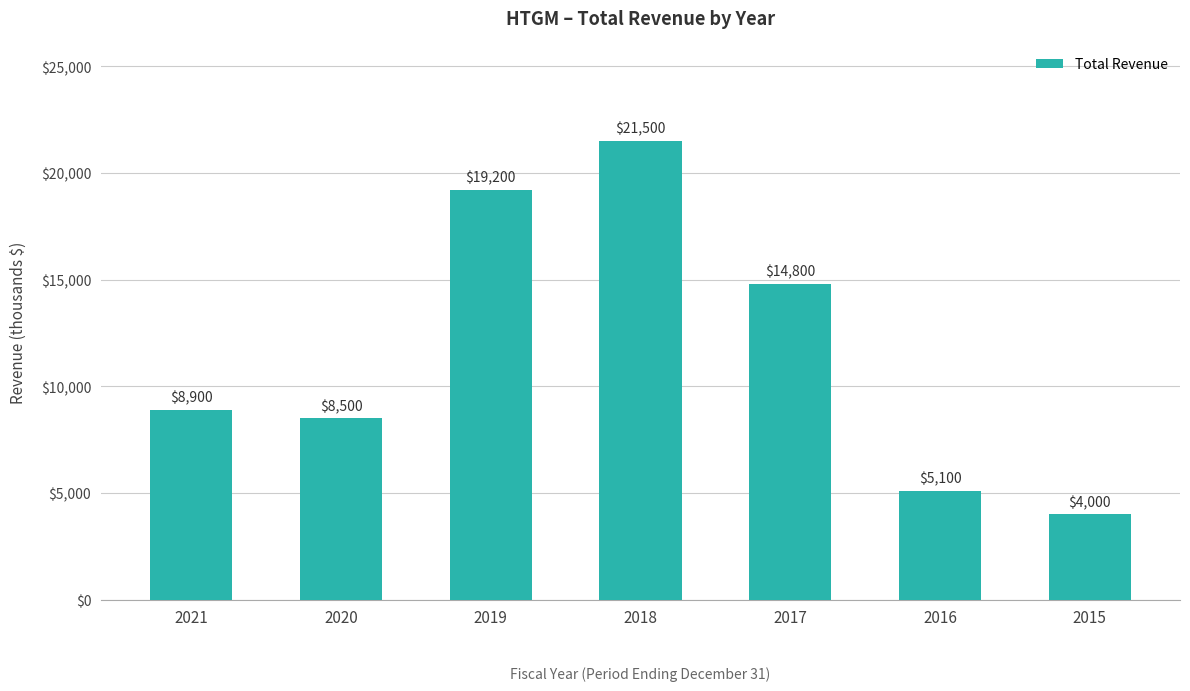

List the labels in order of value, largest first.

2018, 2019, 2017, 2021, 2020, 2016, 2015